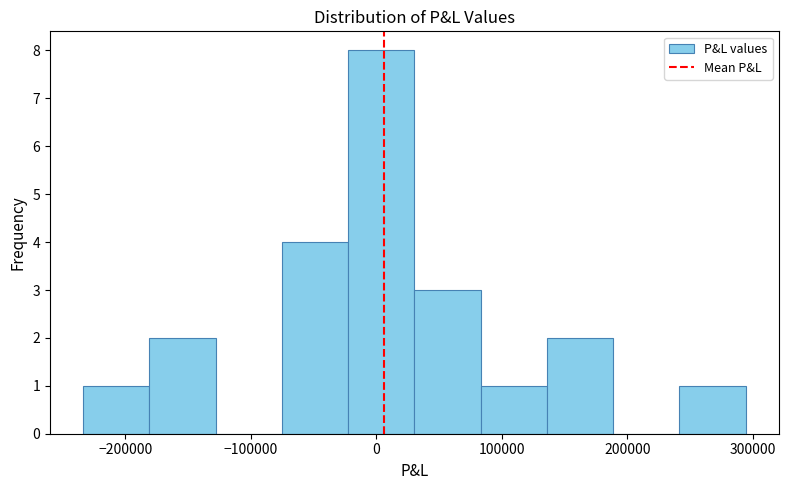

Reading left to right, transcribe this chart: for each bar, give the range it covers on the x-axis and its height. Neither the bar edges nor the heights are printed on the chart, so give them approximately, as read against the axes.

-230000 to -180000: 1
-180000 to -130000: 2
-130000 to -80000: 0
-80000 to -20000: 4
-20000 to 30000: 8
30000 to 80000: 3
80000 to 140000: 1
140000 to 190000: 2
190000 to 240000: 0
240000 to 290000: 1